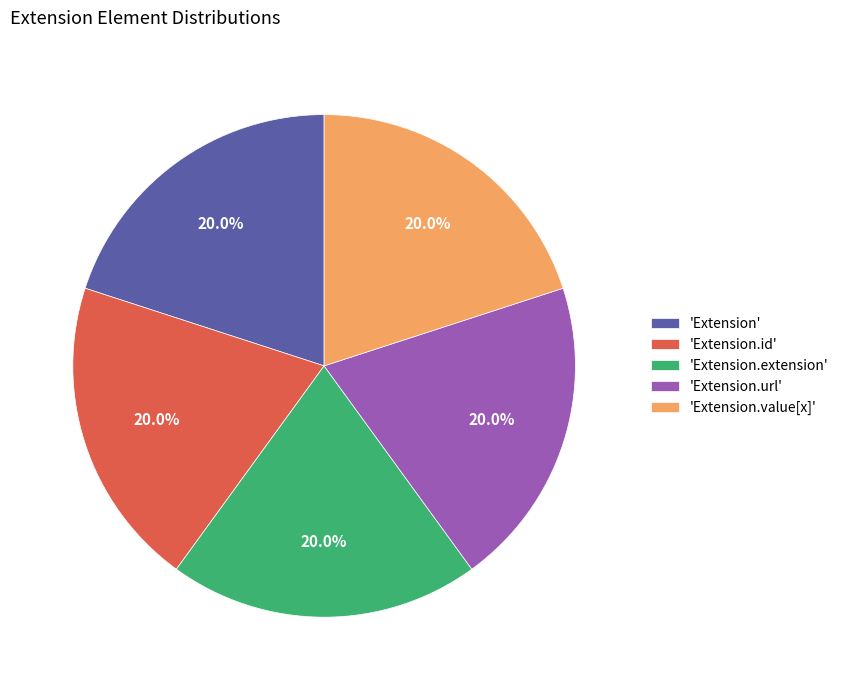

To the nearest percent, what is the difference between the largest and smallest slice percentages?

0%